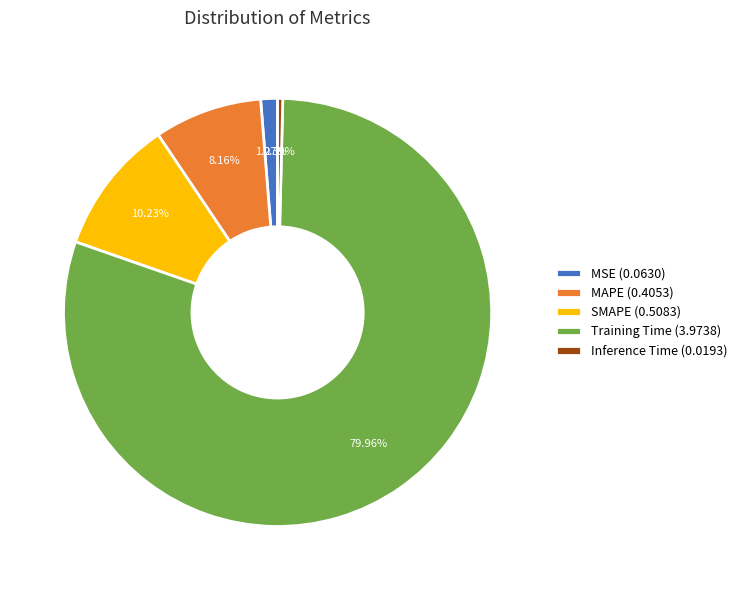

What percentage is NOT represented by Training Time?

20.0%